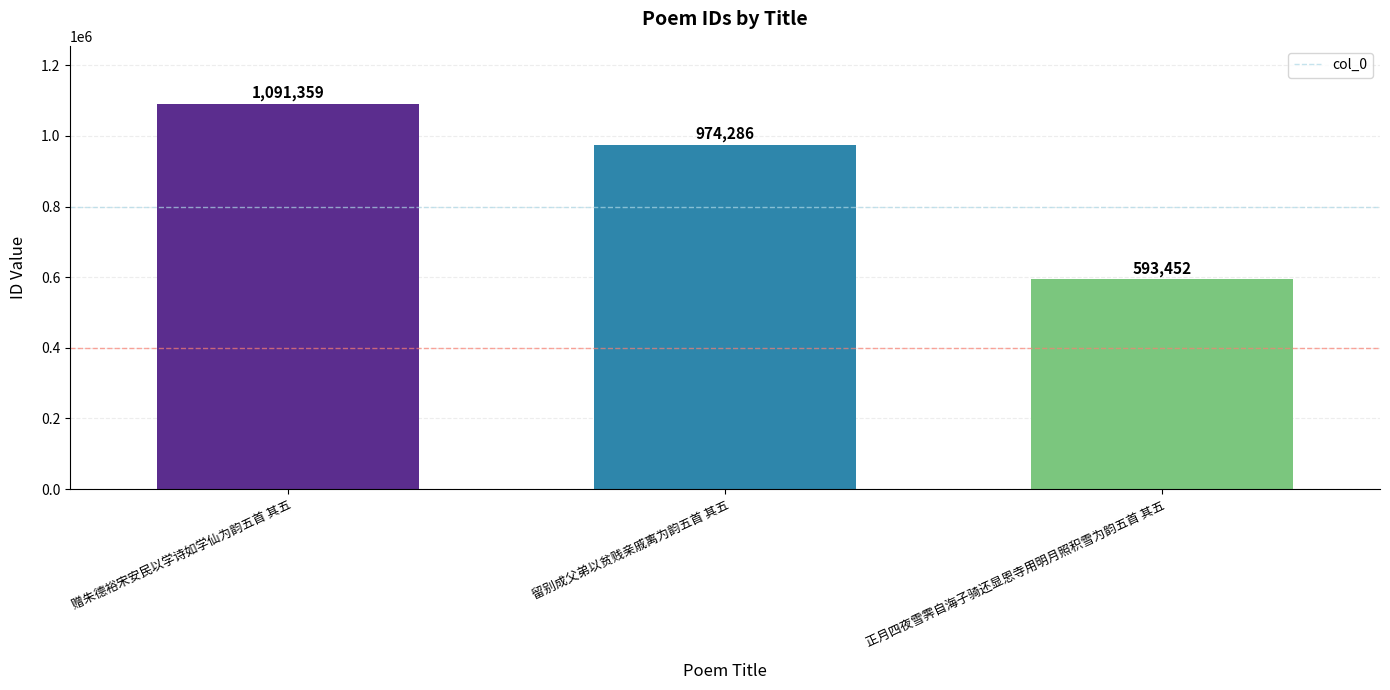

How many bars are there in total?

3